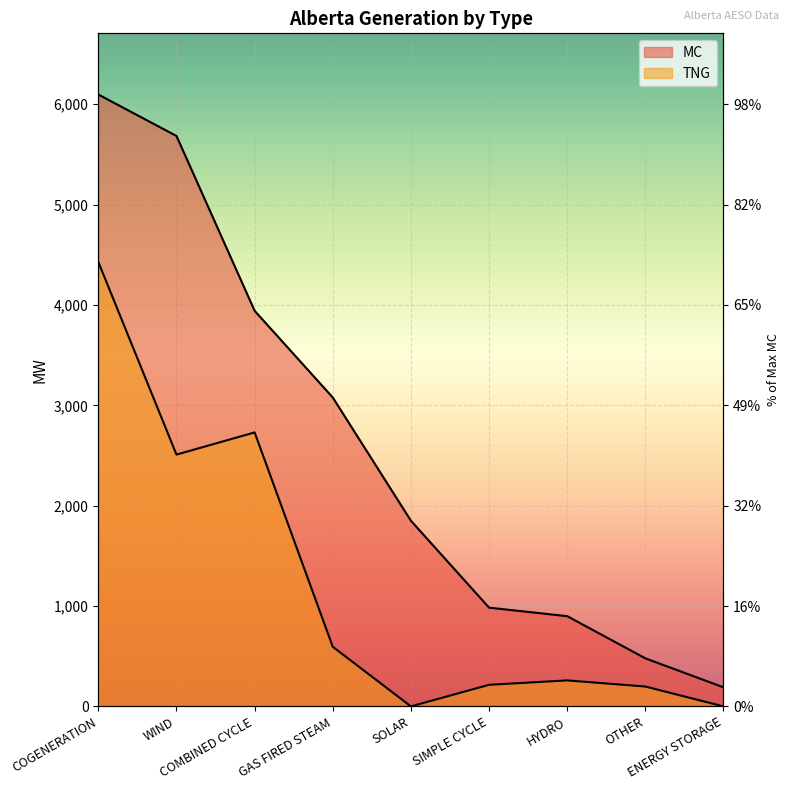

What is the total value across all series at SOLAR?

1850